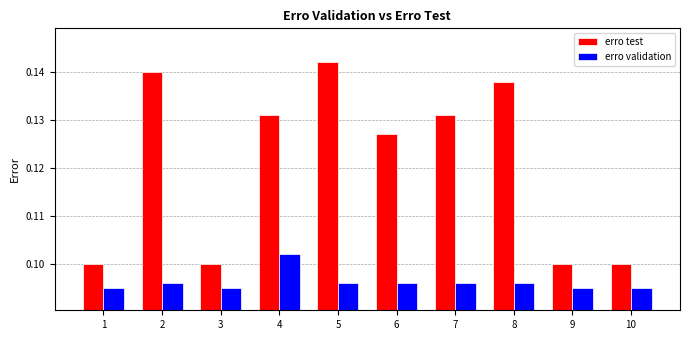

How many distinct data groups are displayed?

2